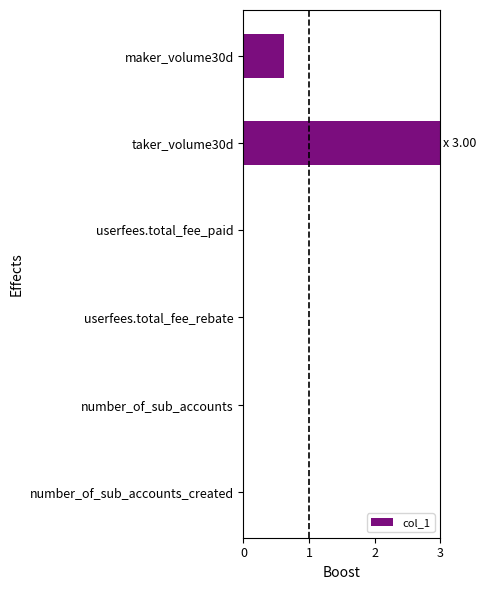

How many data points does each series have?

6